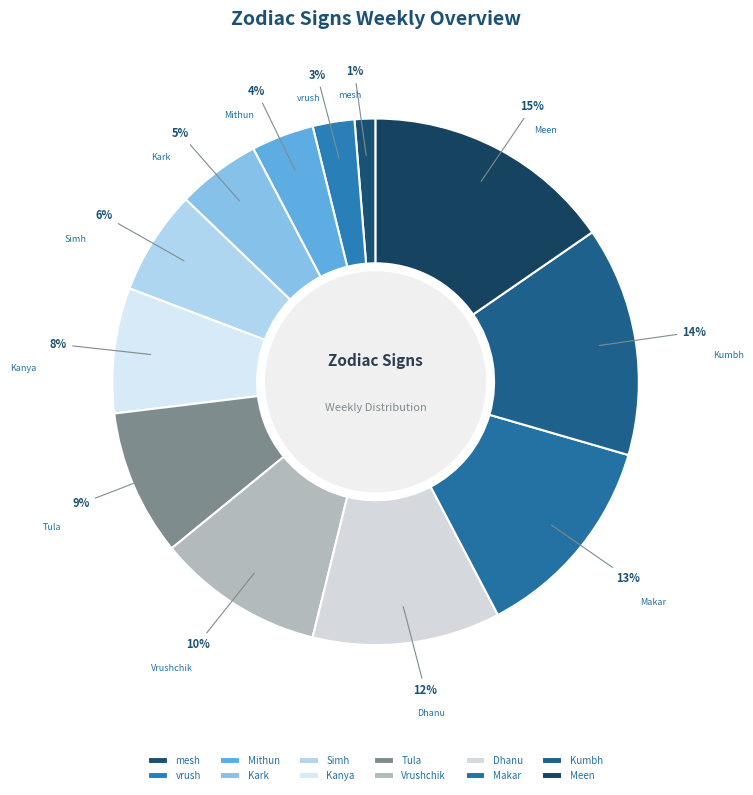

Is the sum of vrush and Meen greater than half?

No